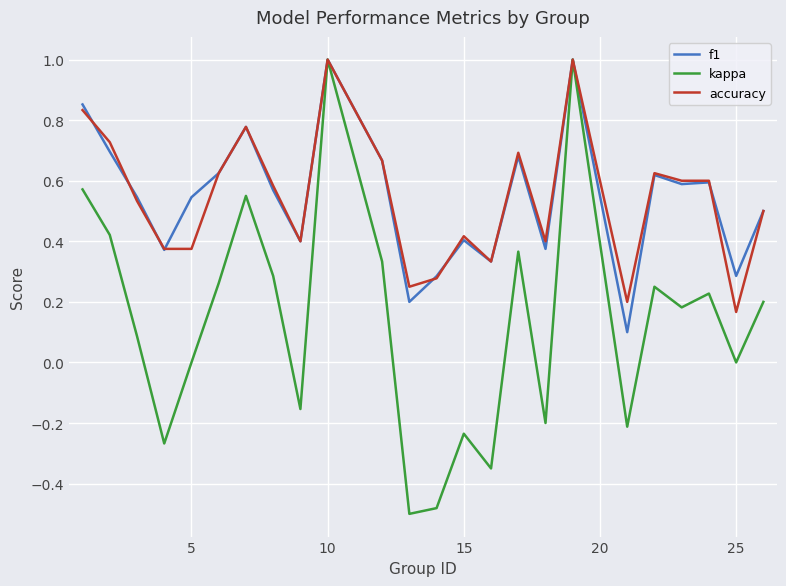

At how many categories does at least one series exceed 0?

24